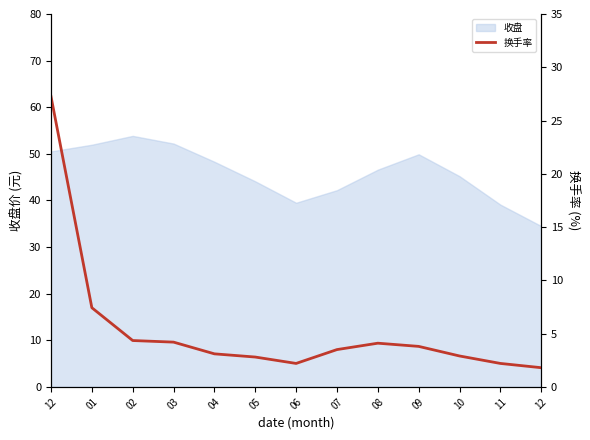

How many lines are shown in the chart?

1